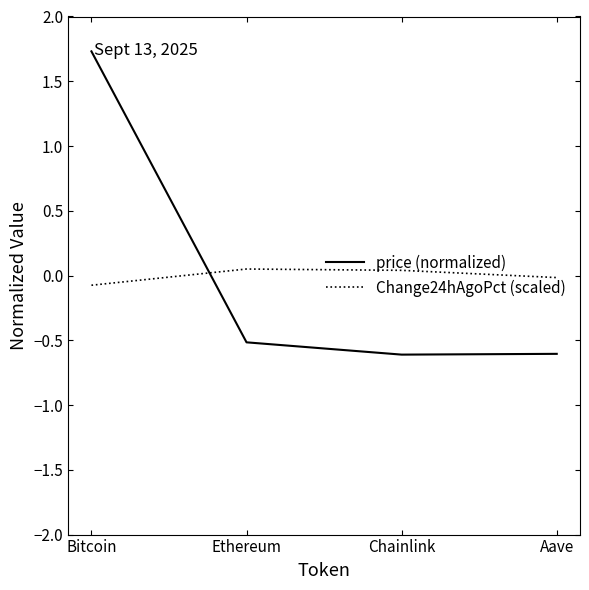

True or false: Change24hAgoPct (scaled) has more than 0 points higher than both neighbors.

True